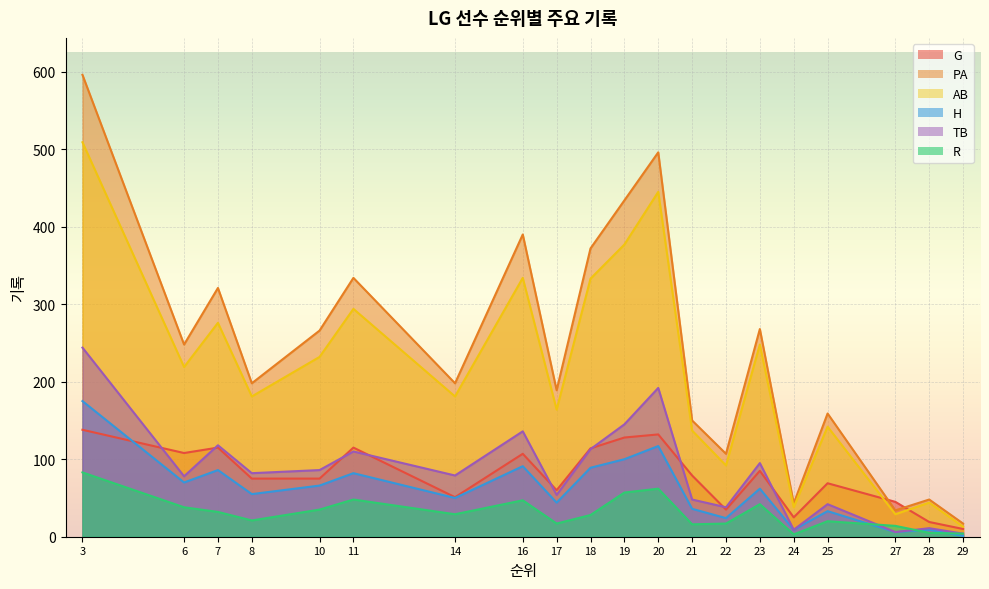

What is the greatest value displayed?

596